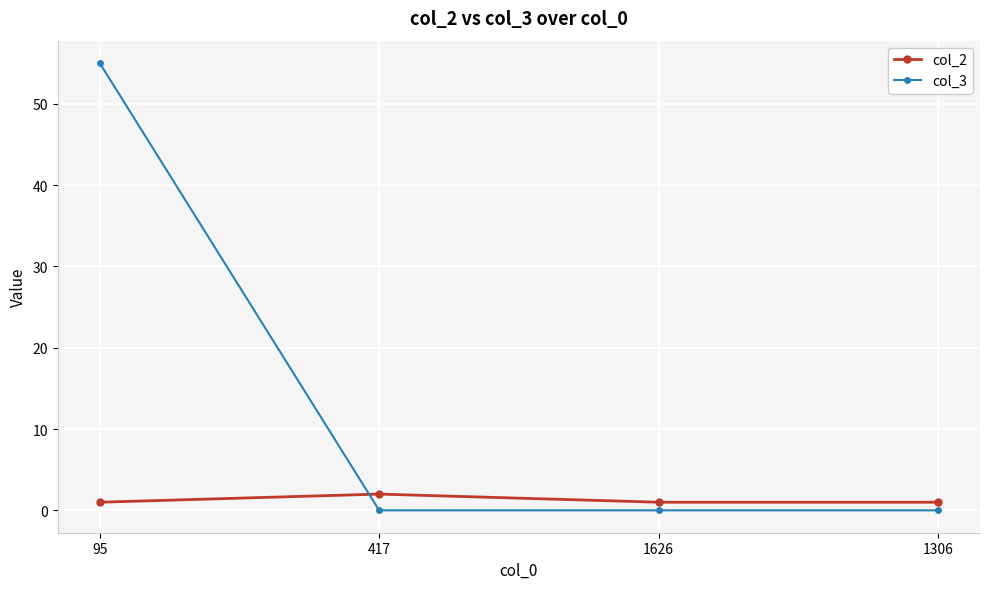

Reading left to right, list all the values displayed in this chart.

col_2: 95=1	417=2	1626=1	1306=1
col_3: 95=55	417=0	1626=0	1306=0